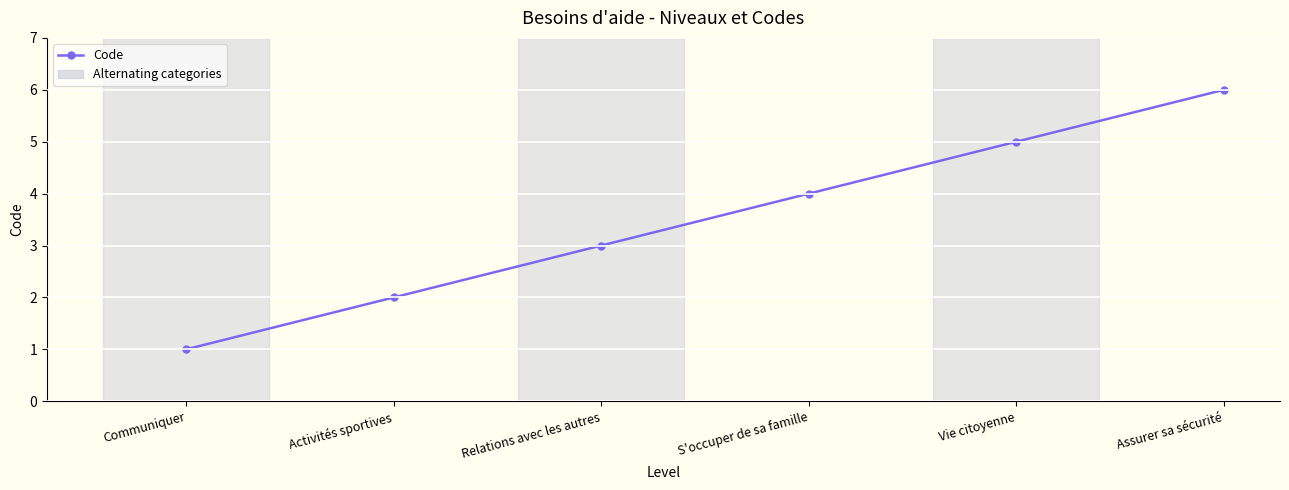

What is the change in value from Communiquer to Assurer sa sécurité?

+5